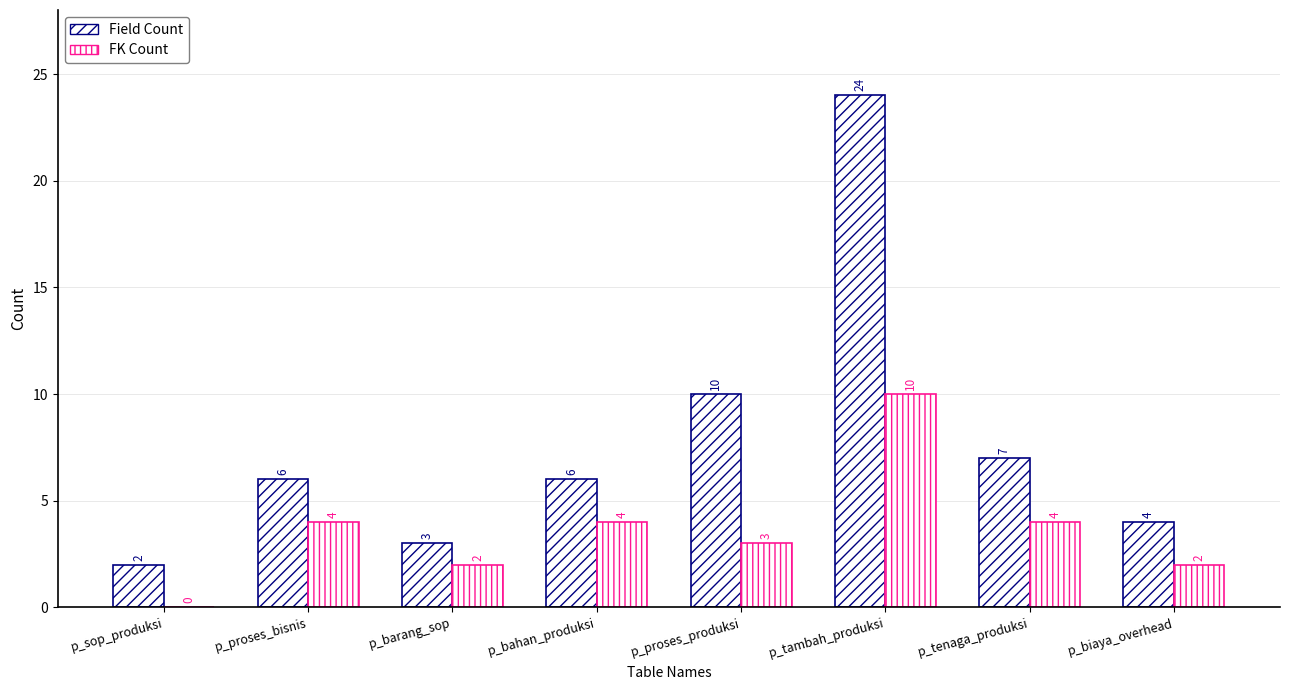

What is the sum of the Field Count values at p_tenaga_produksi and p_proses_bisnis?

13